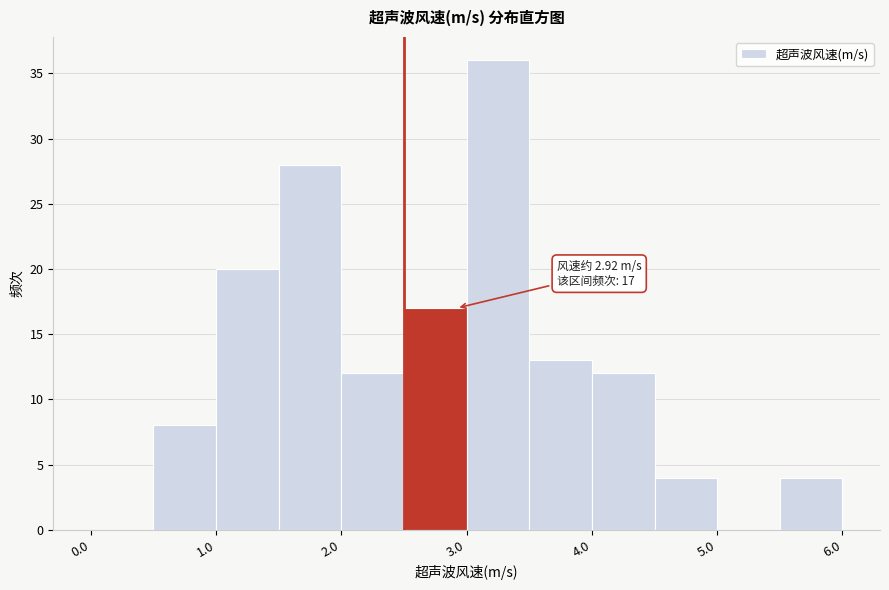

Over which range of the x-axis is the bar tallest?

3.0 to 3.5